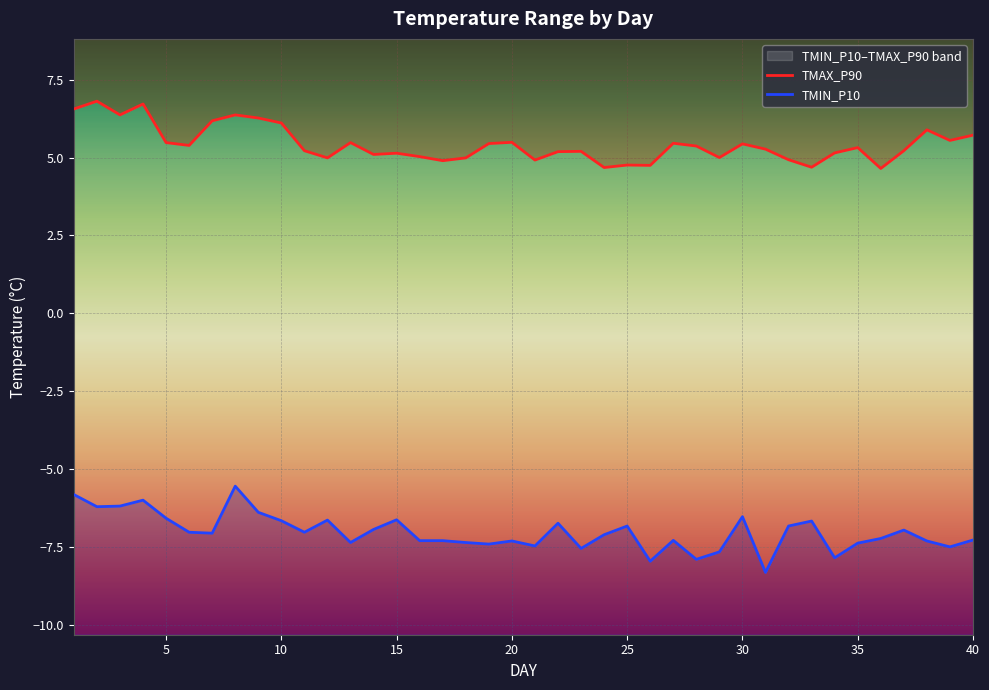

How many lines are shown in the chart?

2